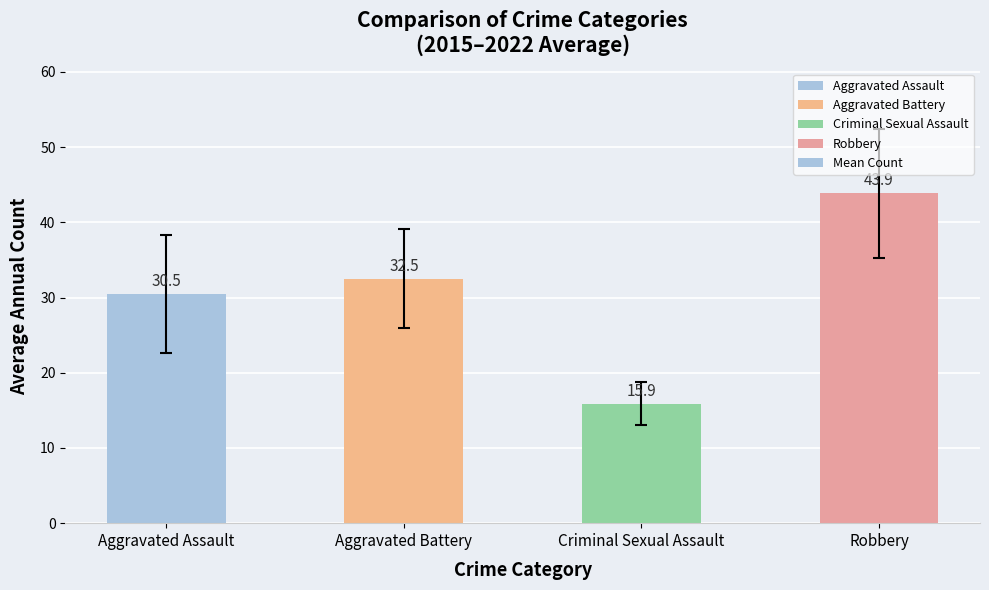

What is the label of the 3rd bar from the left?

Criminal Sexual Assault